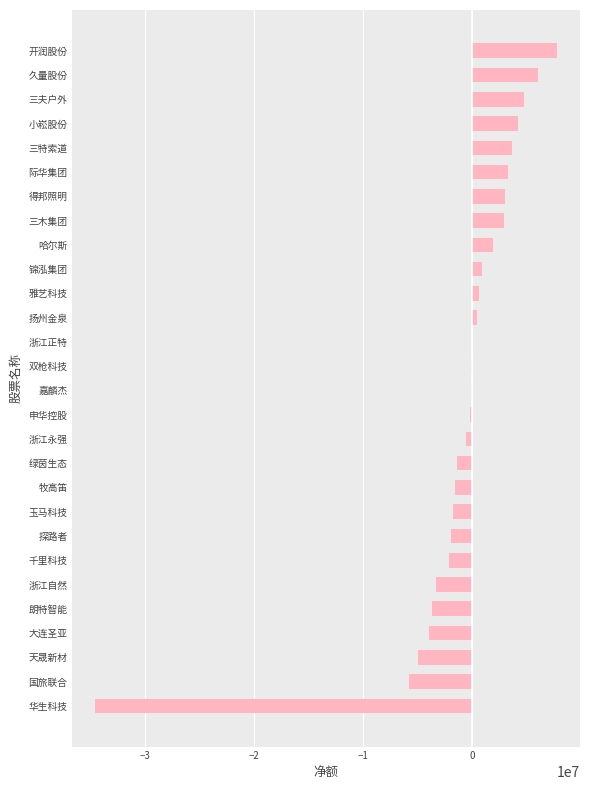

Which has a higher value, 天晟新材 or 华生科技?

天晟新材